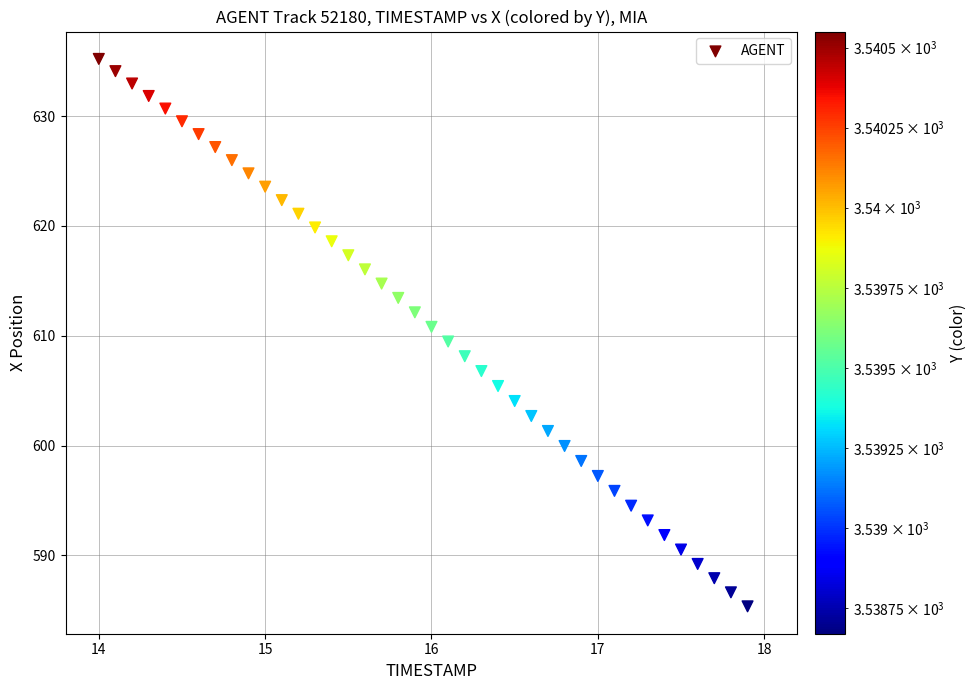

What is the range of X values (max minus min)?

3.9